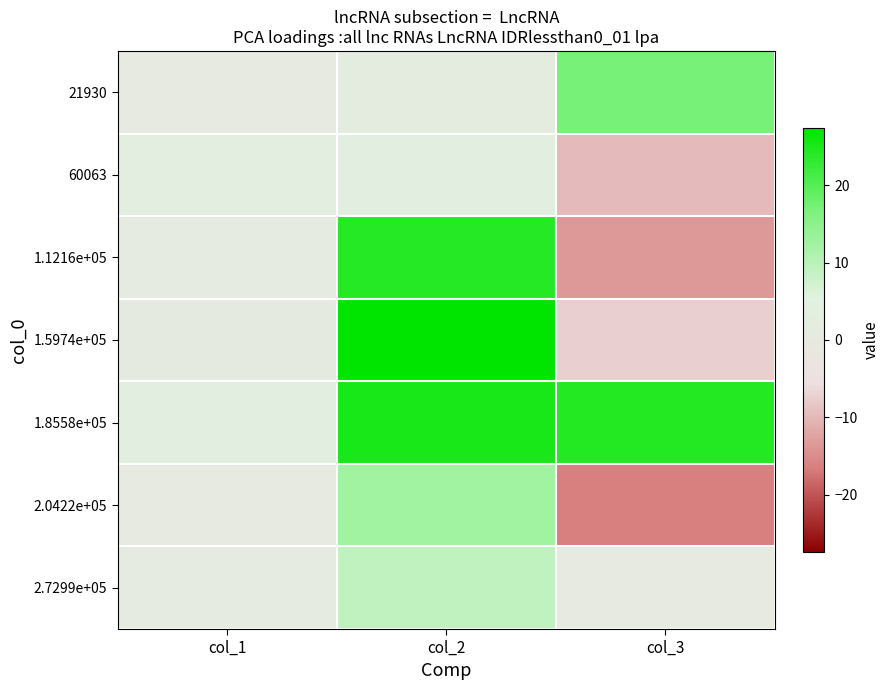

How many categories are shown in the chart?

3